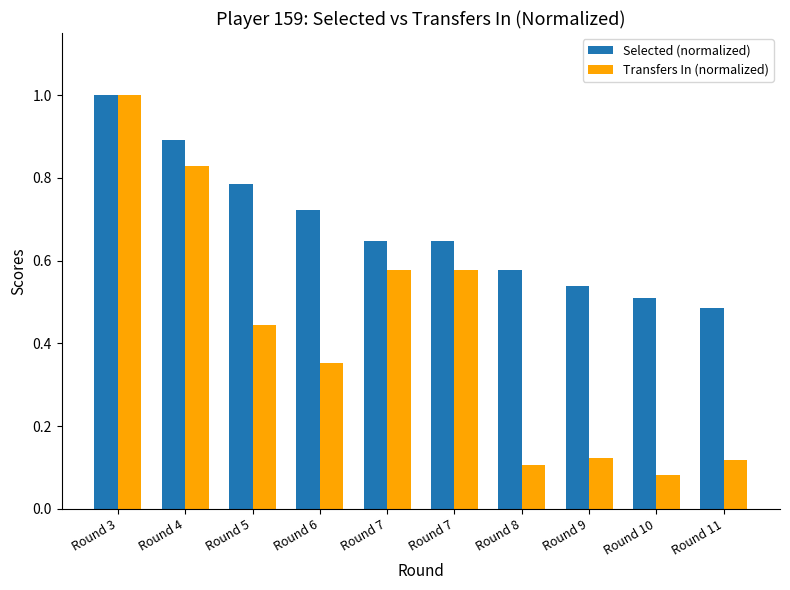

Which category has the highest value in the Selected (normalized) series?

Round 3